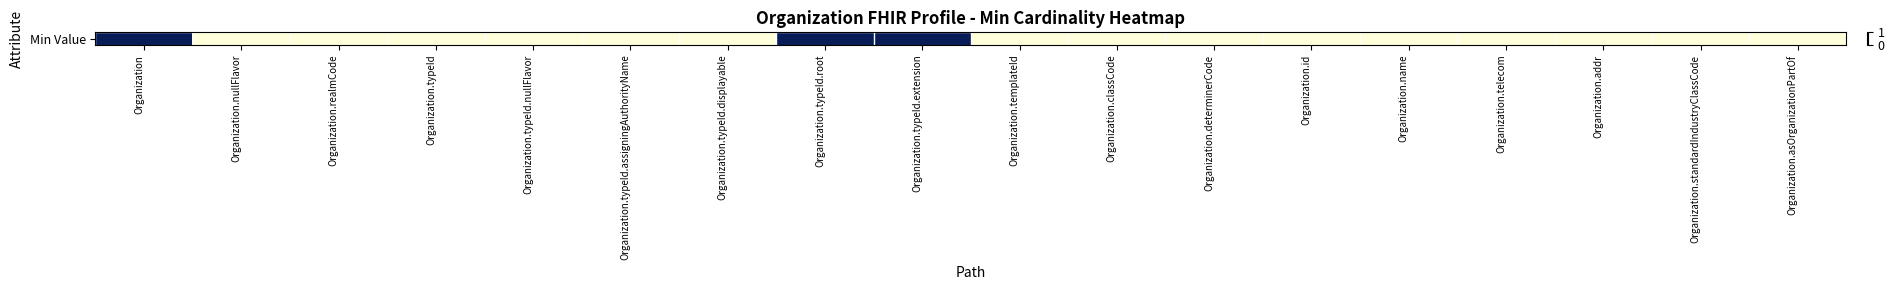

Is it true that the value at Organization.asOrganizationPartOf is 1?

False